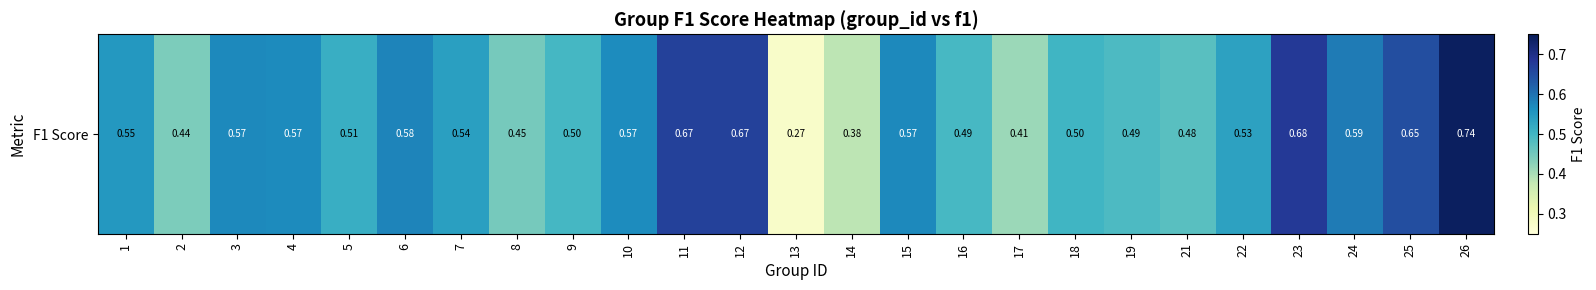

The chart shows a value of 0.4 at 12. True or false?

False